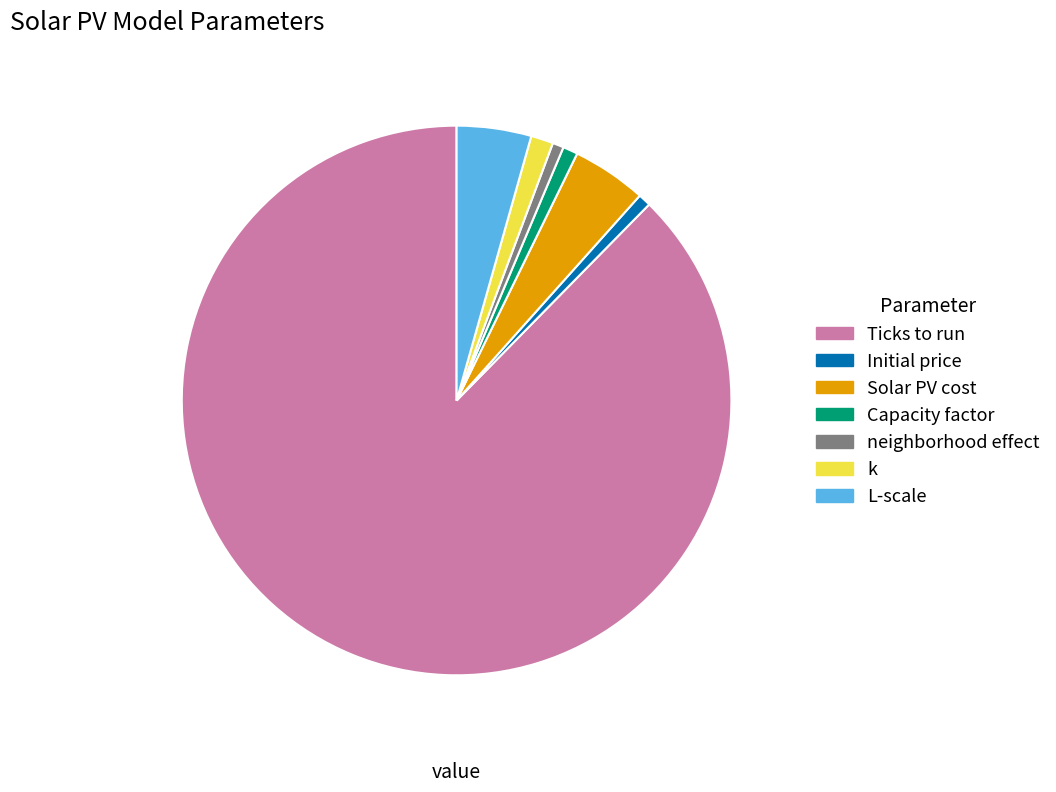

Do Solar PV cost and Ticks to run together represent more than half of the pie?

Yes